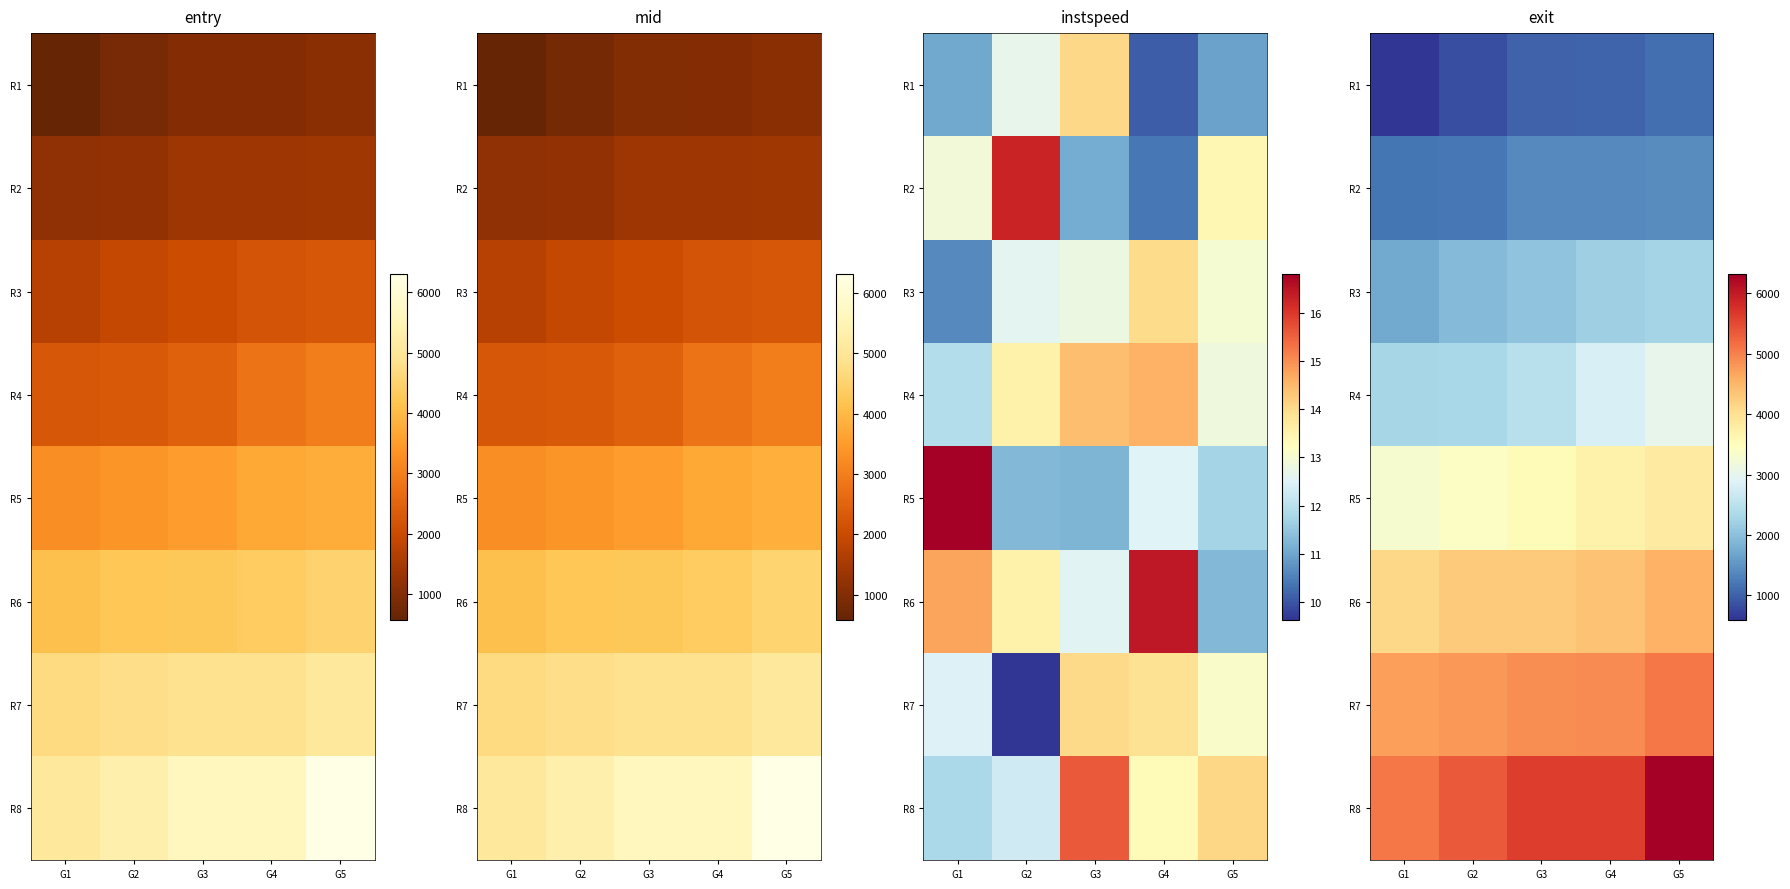

How many values in the R4 series exceed 2464?

3